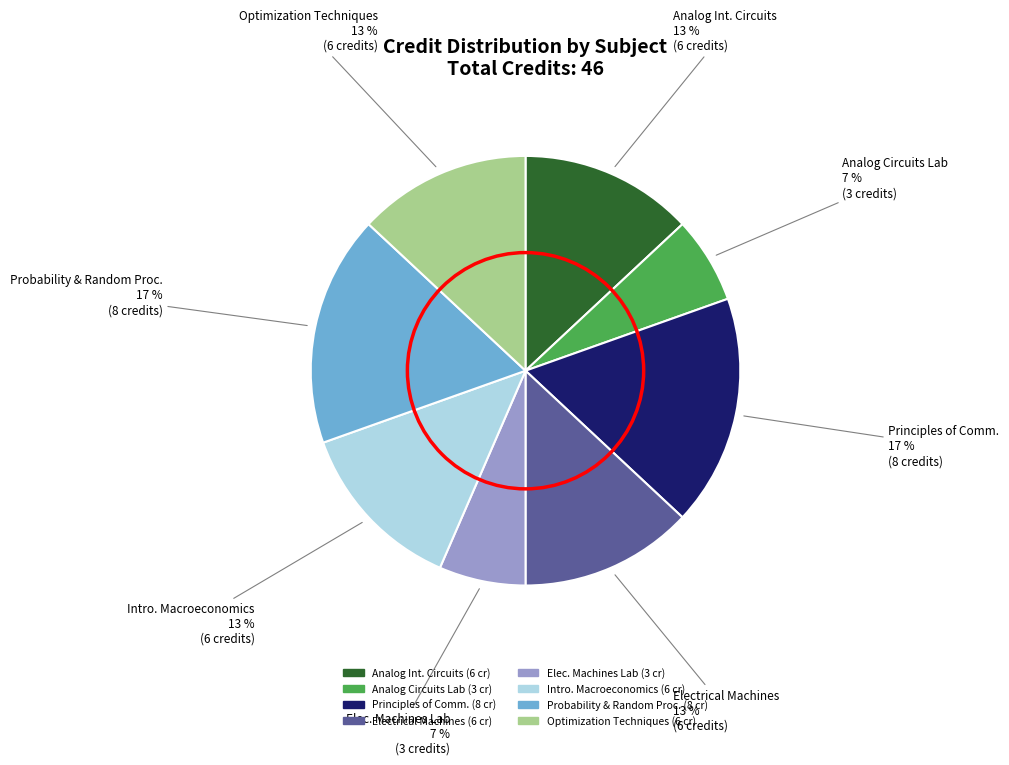

Is there any slice that represents more than half of the pie?

No